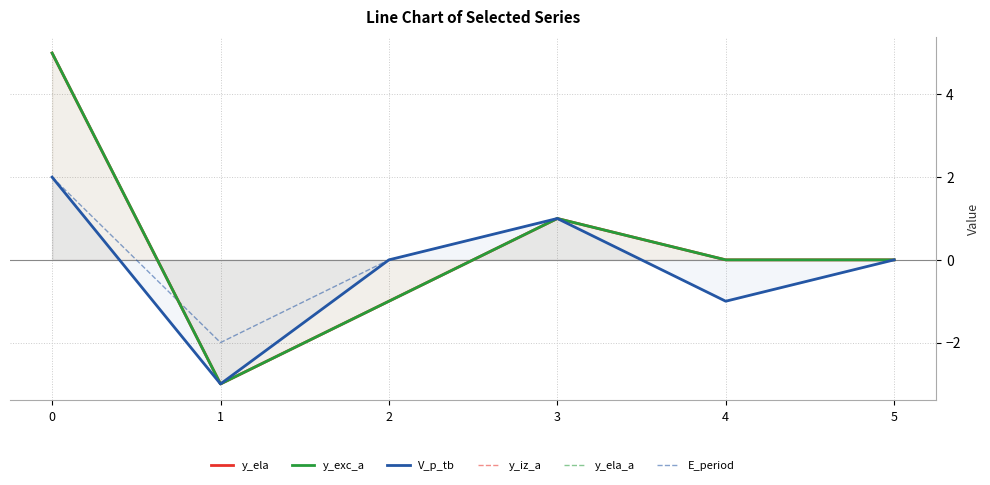

The y_iz_a series shows 4 at 4. True or false?

False